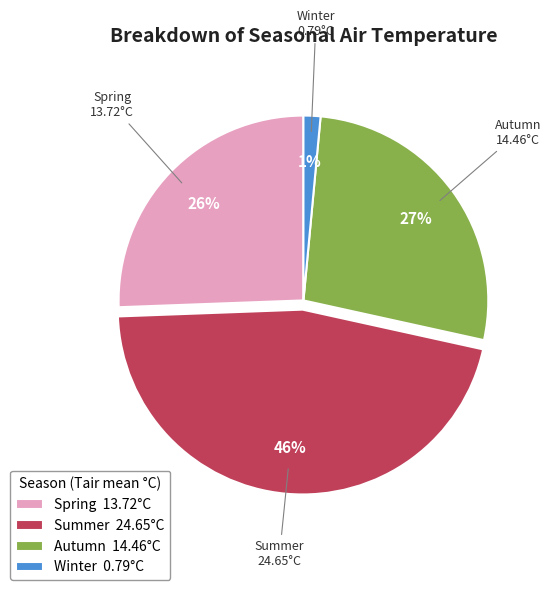

What percentage is the Spring slice, to the nearest percent?

26%